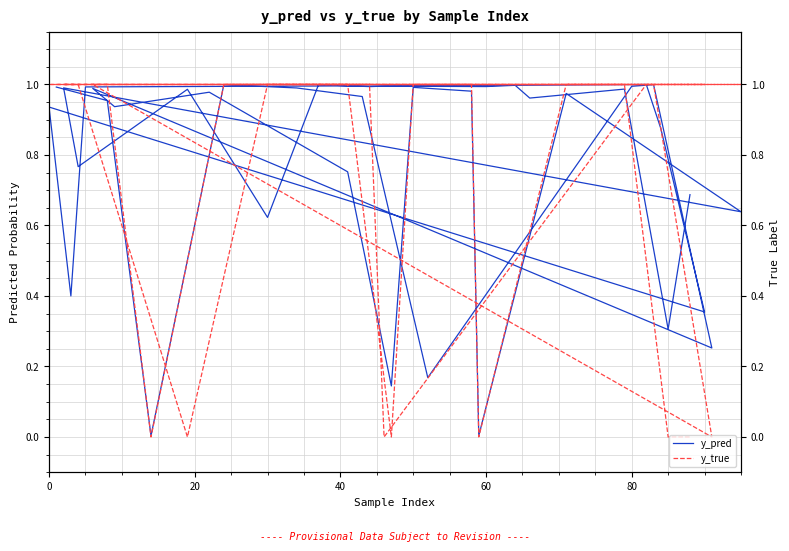

Which series ends up on top after the final intersection of y_true and y_pred?

y_pred